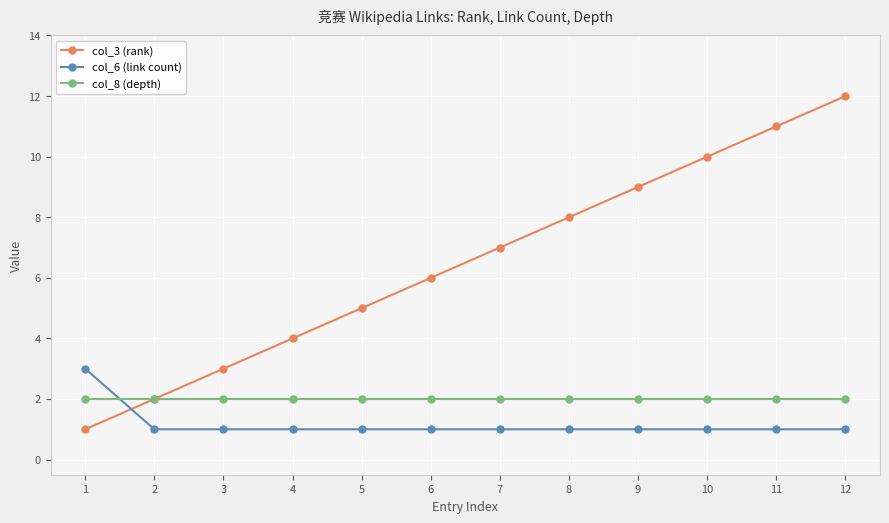

True or false: col_8 (depth) has a value of 3 at 7.

False